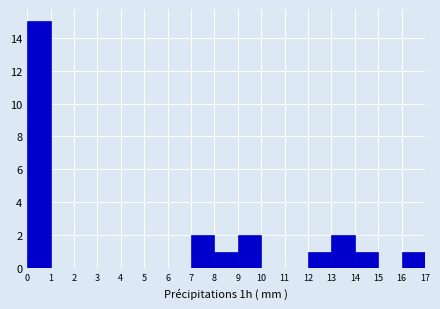

What is the height of the bar covering 9 to 10 on the x-axis? The values are not printed on the chart, so give them approximately, as read against the axis.

2